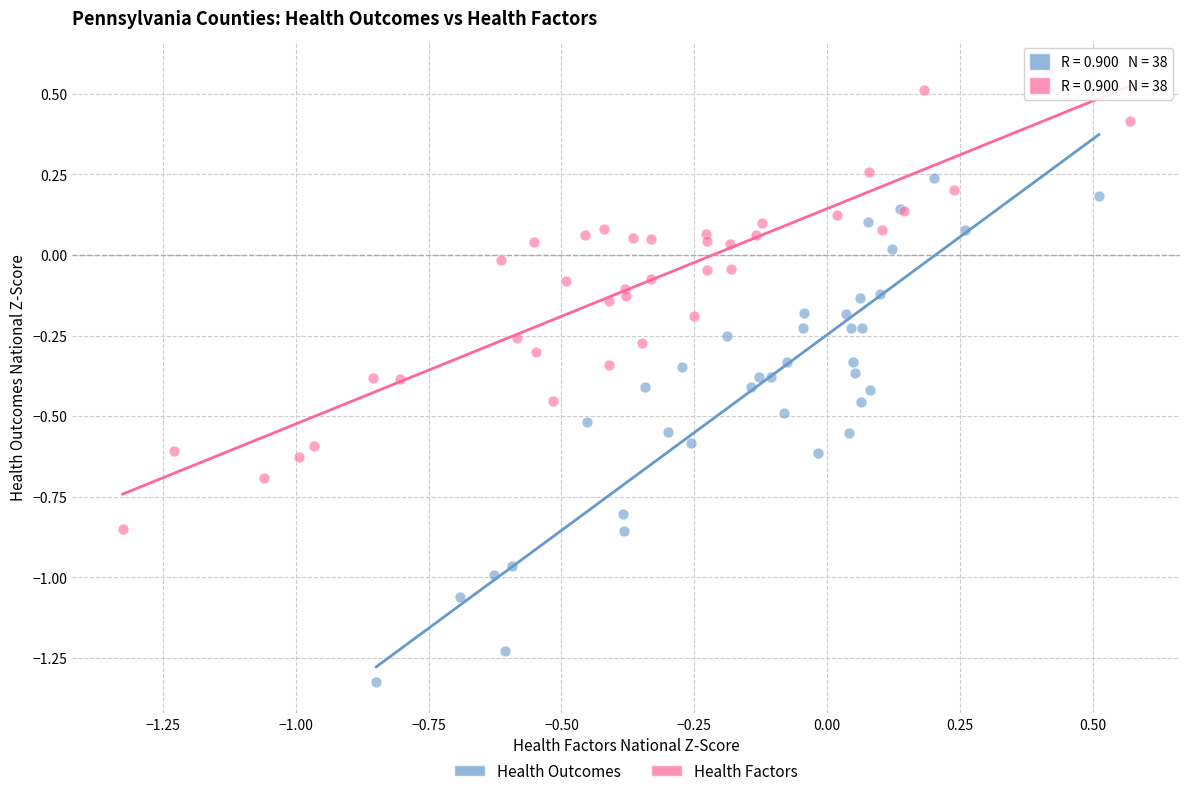

Which series reaches the minimum Y coordinate?

Health Outcomes